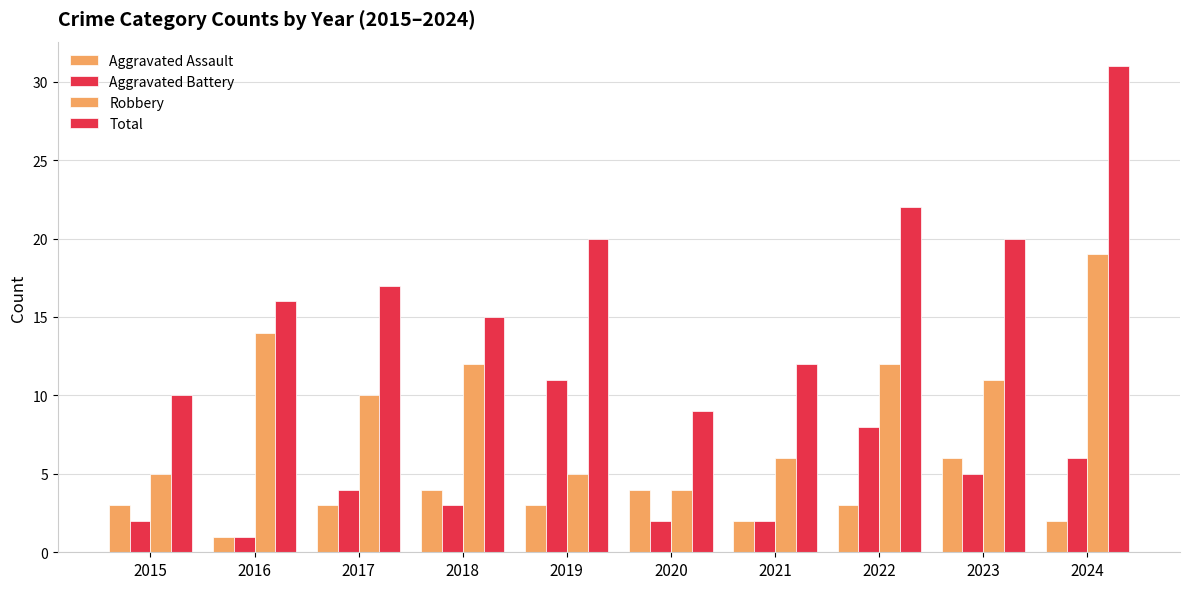

What is the difference between the second highest and second lowest values in the Aggravated Assault series?

2